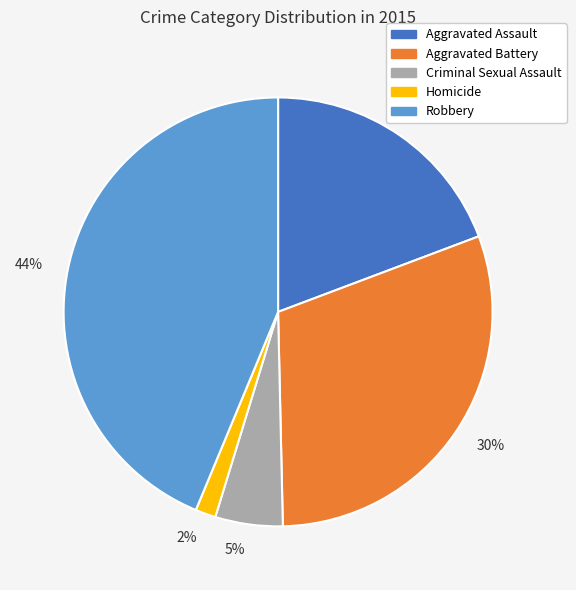

How many segments does this pie chart have?

5